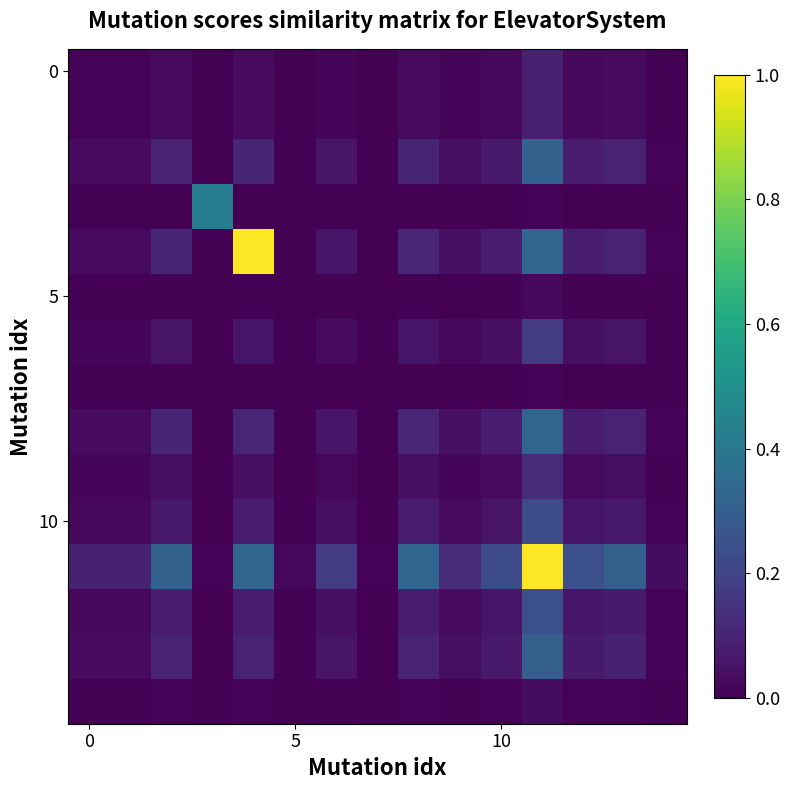

Count the number of data series in this chart.

15